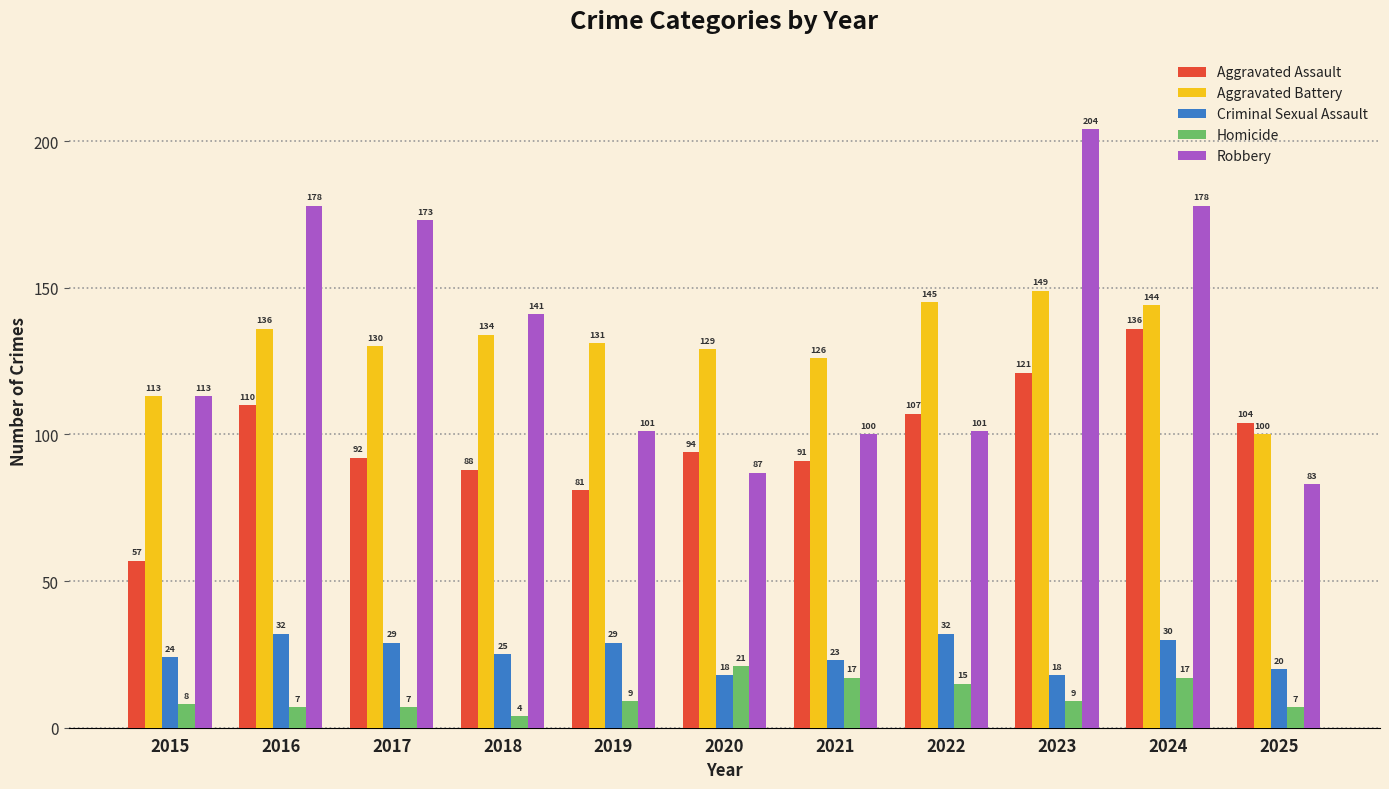

Between 2019 and 2021, which series saw the biggest shift?

Aggravated Assault